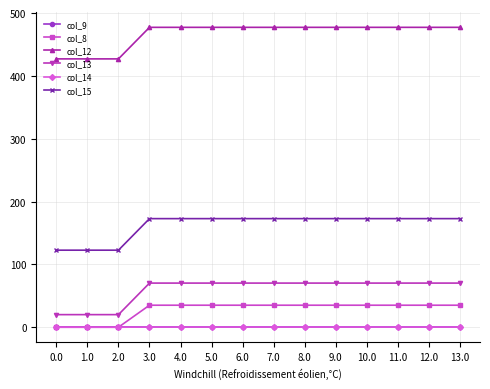

Is it true that col_15 equals 172.8 at 13.0?

True